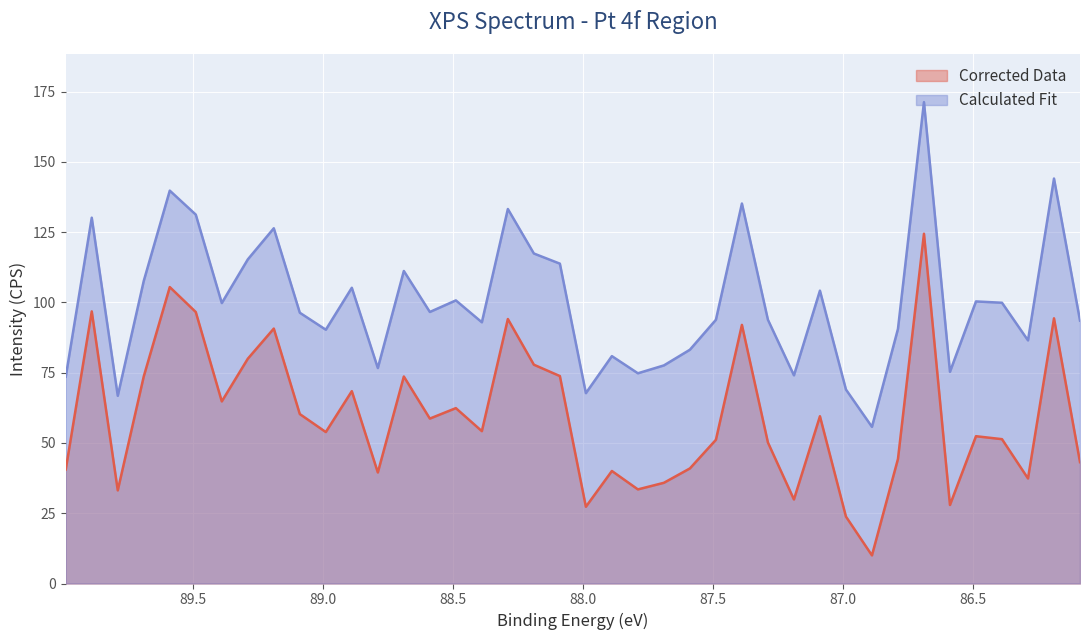

Count the number of data series in this chart.

2